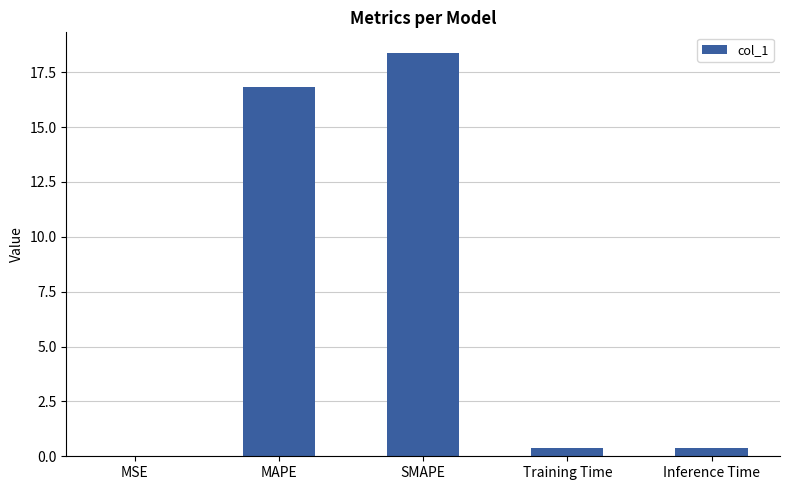

What is the maximum value shown in the chart?

18.4